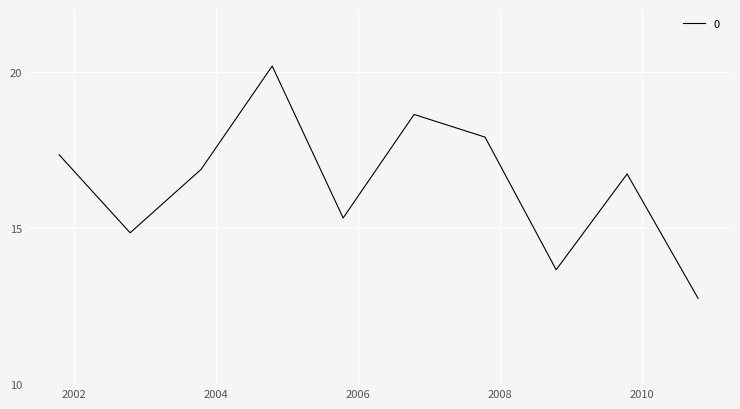

What is the smallest value displayed?

12.7